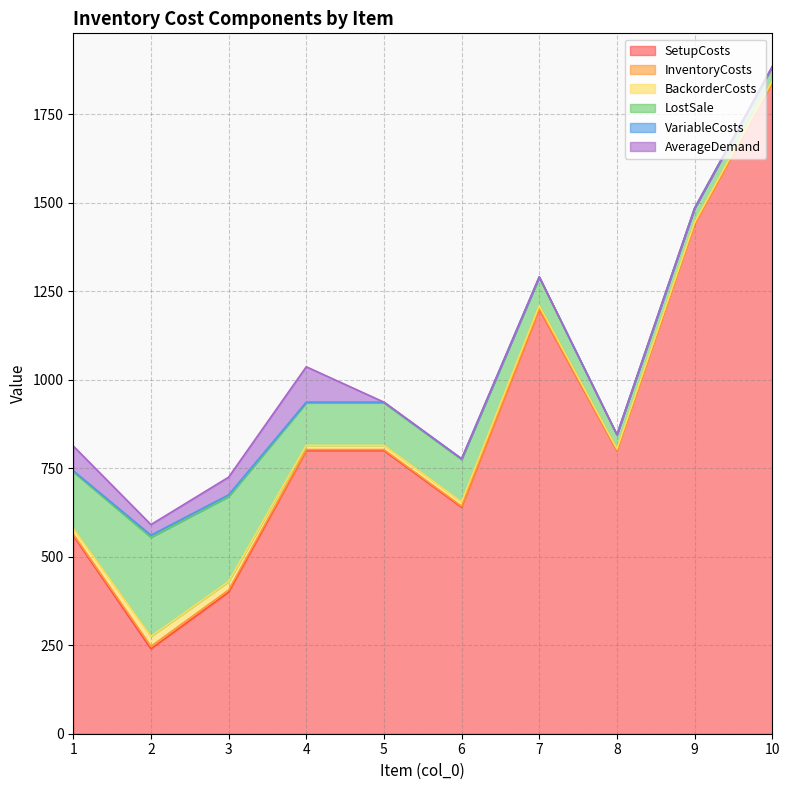

Reading left to right, extract all data points from this chart.

SetupCosts: 1=560	2=240	3=400	4=800	5=800	6=640	7=1200	8=800	9=1440	10=1840
InventoryCosts: 1=4	2=7	3=6	4=3	5=3	6=3	7=2	8=1	9=1	10=1
BackorderCosts: 1=16	2=28	3=24	4=12	5=12	6=12	7=8	8=4	9=4	10=4
LostSale: 1=160	2=280	3=240	4=120	5=120	6=120	7=80	8=40	9=40	10=40
VariableCosts: 1=3	2=6	3=5	4=2	5=2	6=2	7=1	8=0	9=0	10=0
AverageDemand: 1=70	2=30	3=50	4=100	5=0	6=0	7=0	8=0	9=0	10=0